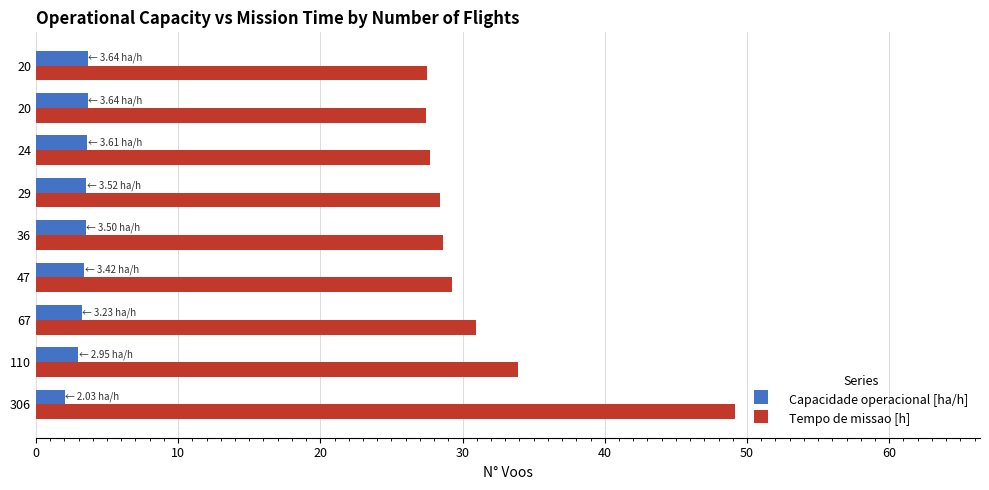

What is the value of the Tempo de missao [h] bar at the 3rd from the left?

31.0